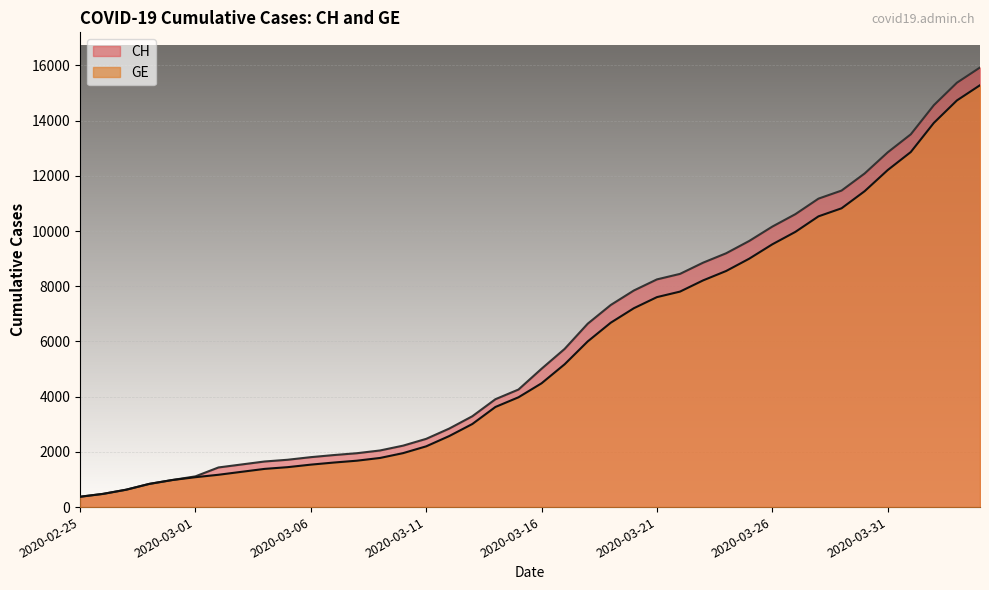

What is the difference between the maximum and minimum values in the GE series?

14909